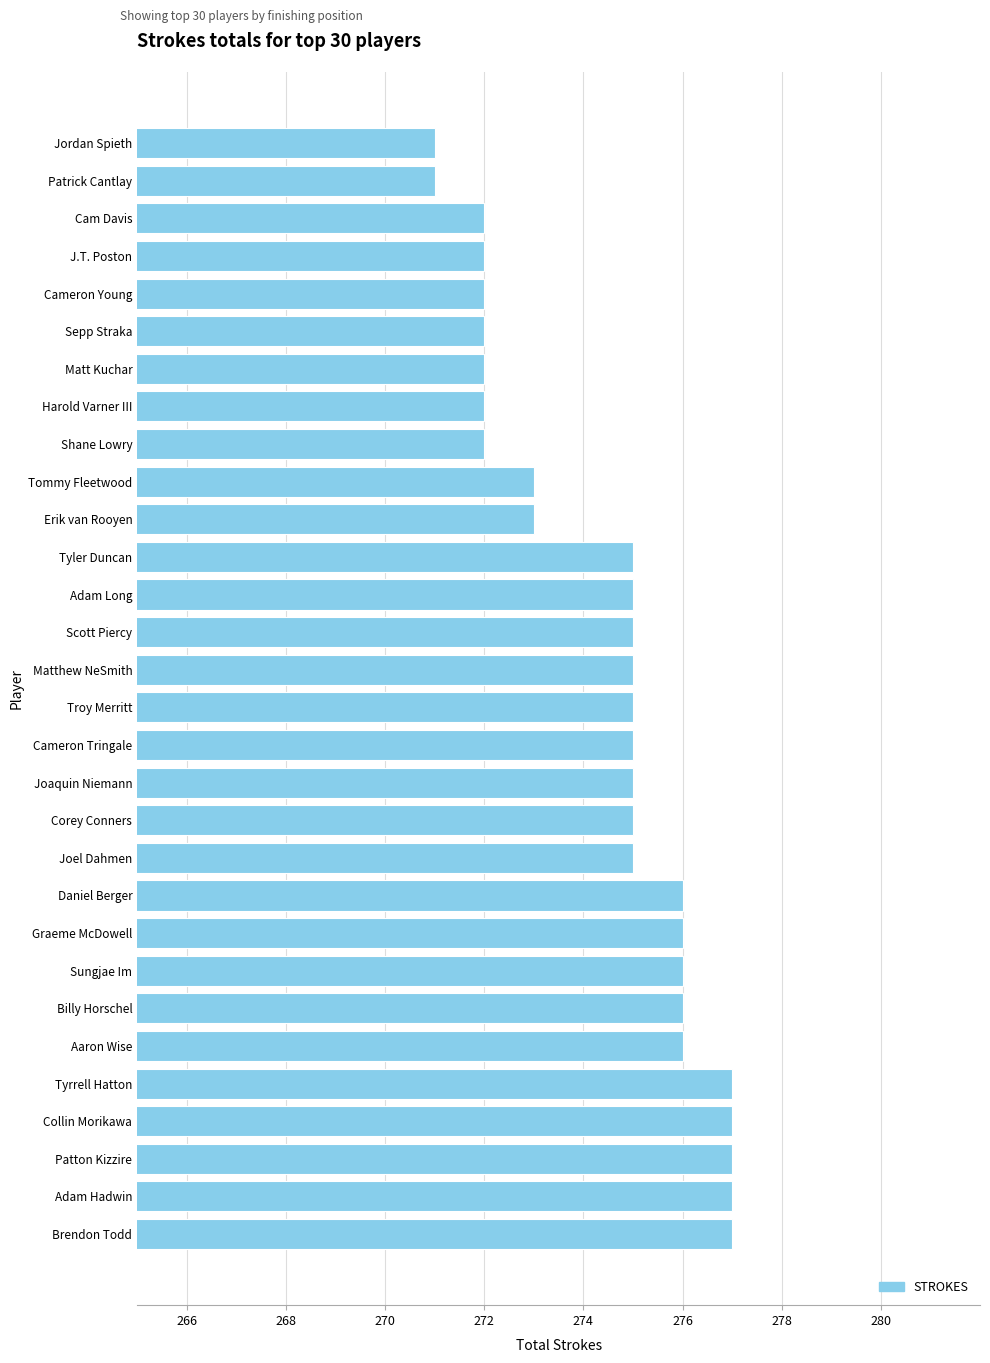

Are the bars horizontal?

Yes